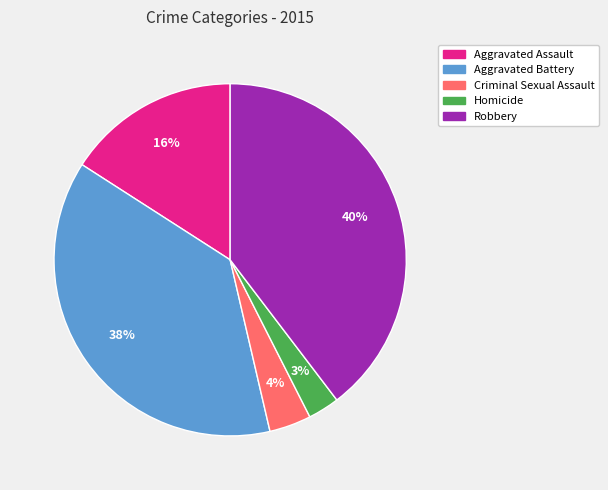

True or false: Homicide accounts for 15% of the total.

False